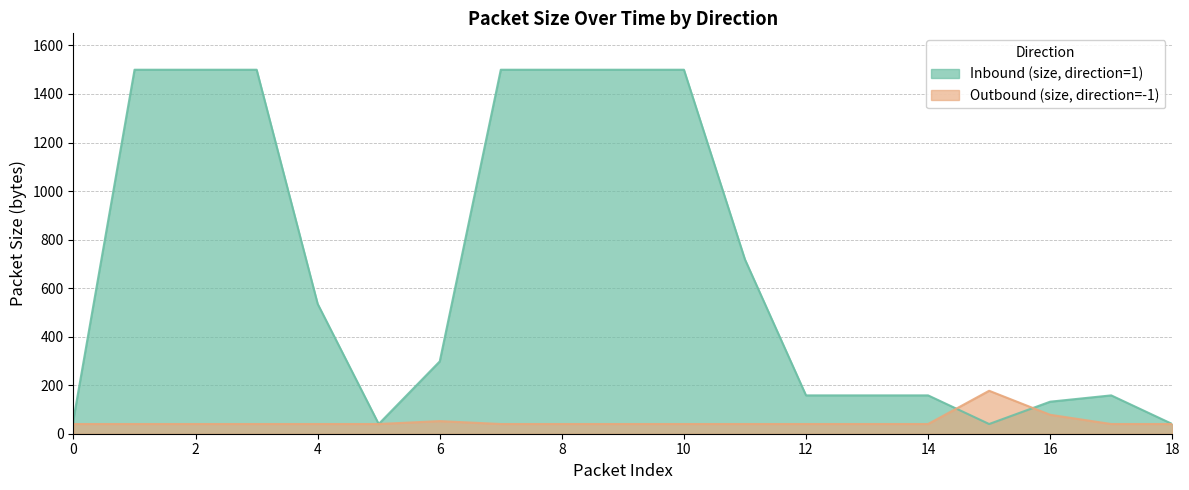

Does the chart display data point markers on the line(s)?

No